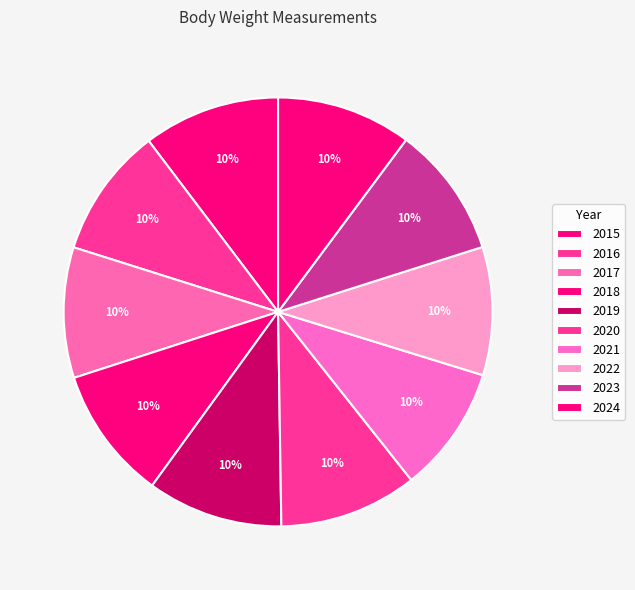

Count the number of slices in the pie.

10